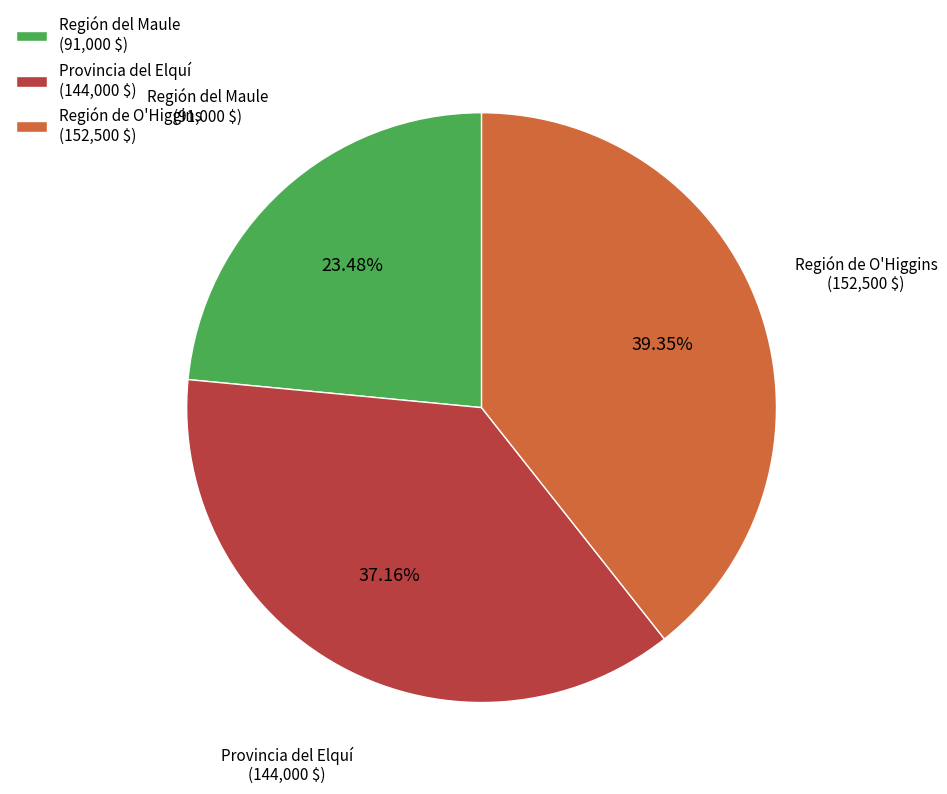

What portion of the pie excludes Región del Maule?

76.5%